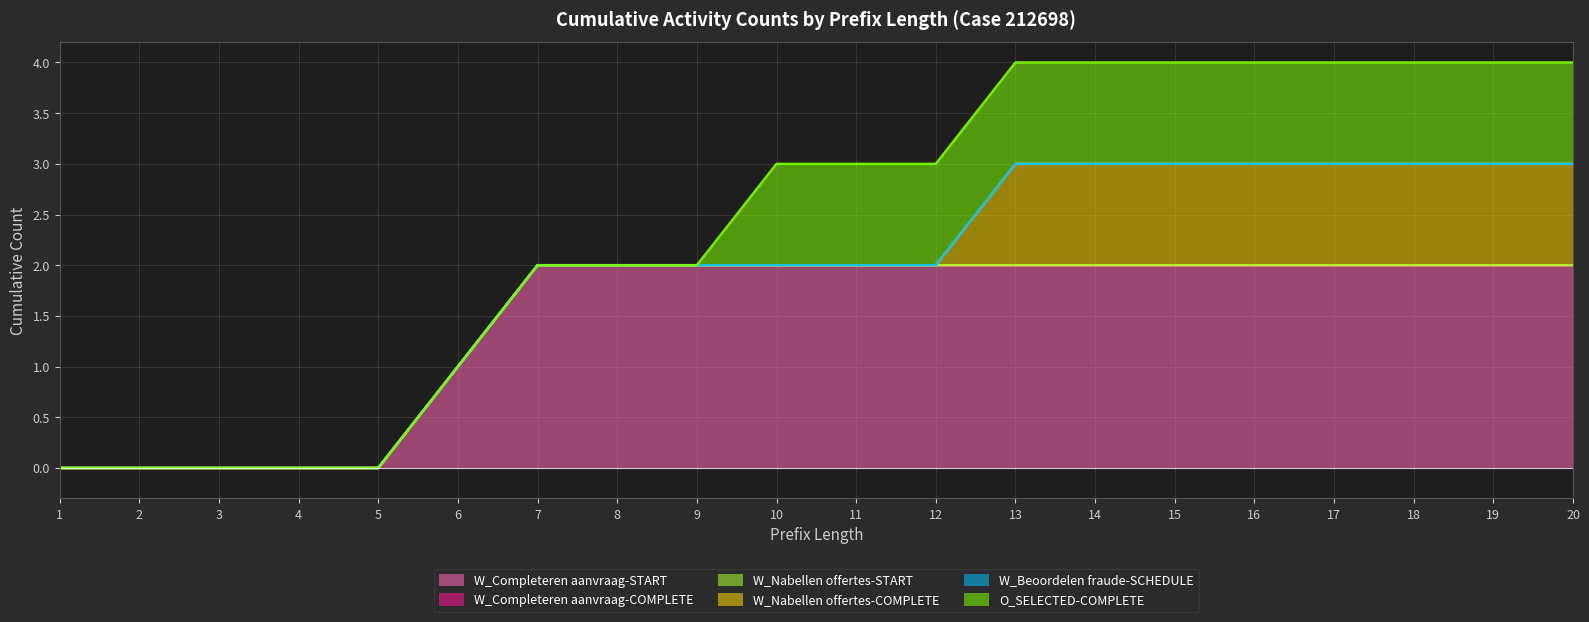

Reading left to right, list all the values displayed in this chart.

W_Completeren aanvraag-START: 0	0	0	0	0	1	2	2	2	2	2	2	2	2	2	2	2	2	2	2
W_Completeren aanvraag-COMPLETE: 0	0	0	0	0	0	0	0	0	0	0	0	0	0	0	0	0	0	0	0
W_Nabellen offertes-START: 0	0	0	0	0	0	0	0	0	0	0	0	0	0	0	0	0	0	0	0
W_Nabellen offertes-COMPLETE: 0	0	0	0	0	0	0	0	0	0	0	0	1	1	1	1	1	1	1	1
W_Beoordelen fraude-SCHEDULE: 0	0	0	0	0	0	0	0	0	0	0	0	0	0	0	0	0	0	0	0
O_SELECTED-COMPLETE: 0	0	0	0	0	0	0	0	0	1	1	1	1	1	1	1	1	1	1	1